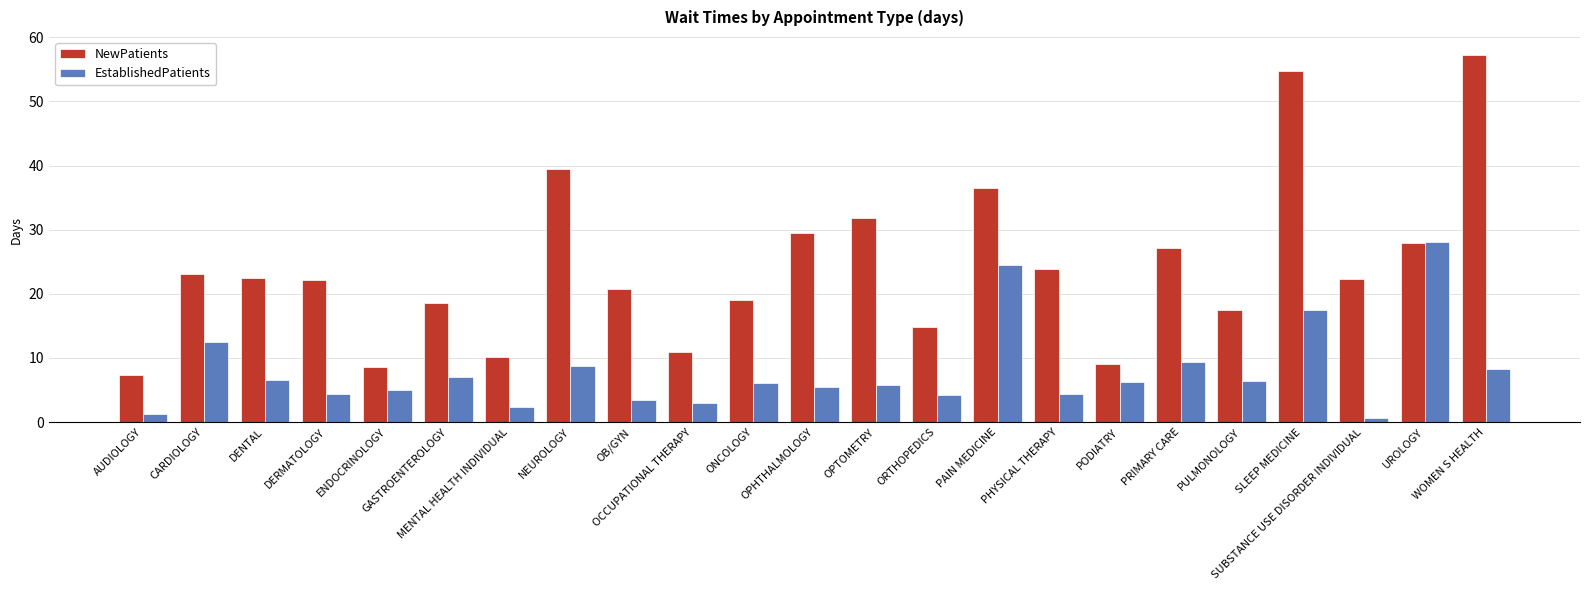

What is the lowest value of the EstablishedPatients series?

0.7